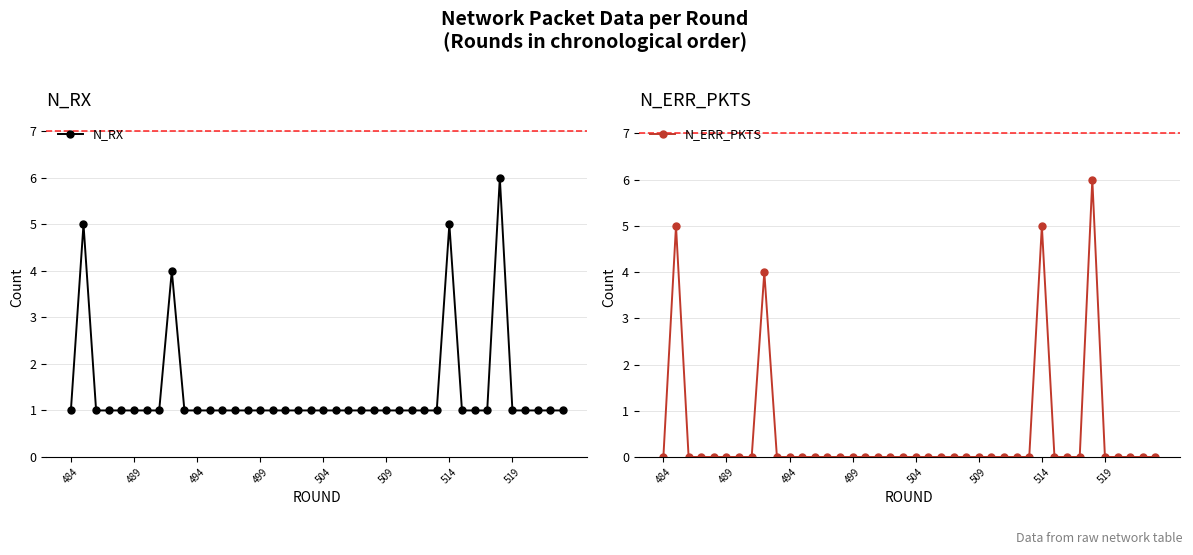

What is the minimum value for N_RX?

1